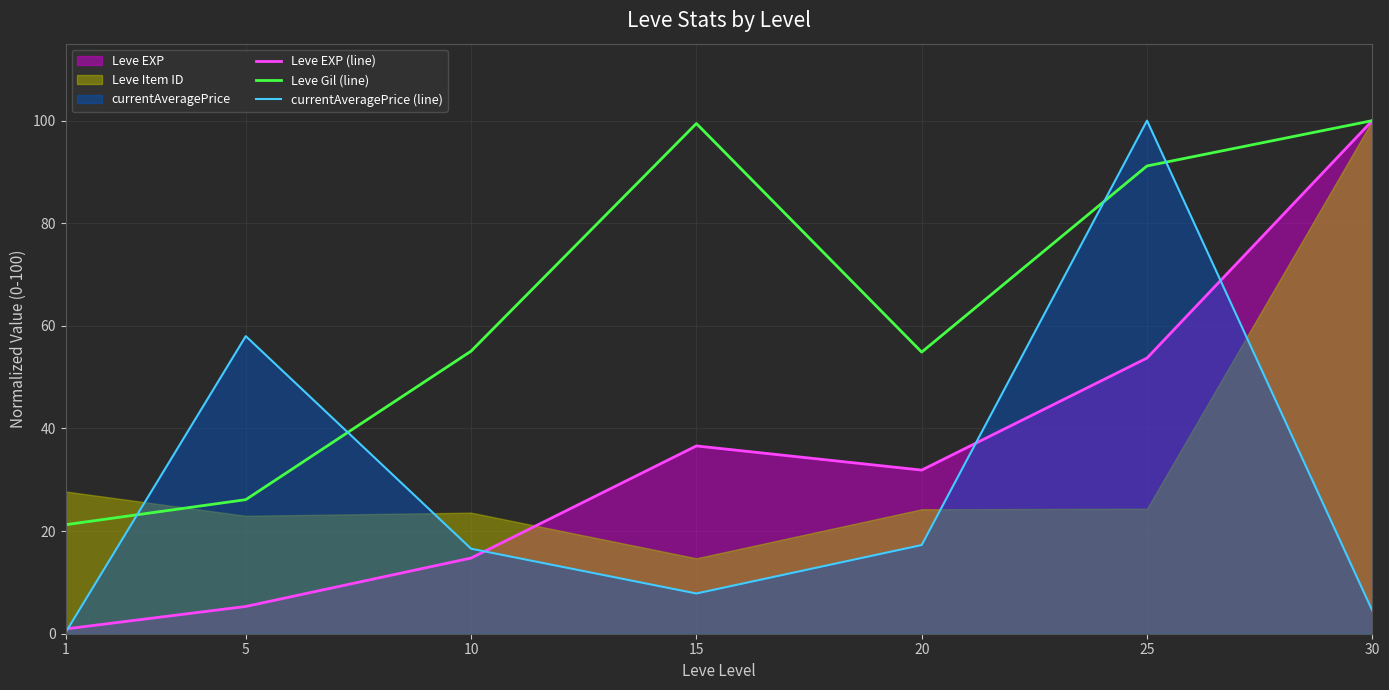

List the series in order of their overall mean, lowest first.

currentAveragePrice (line), Leve EXP (line), Leve Gil (line)